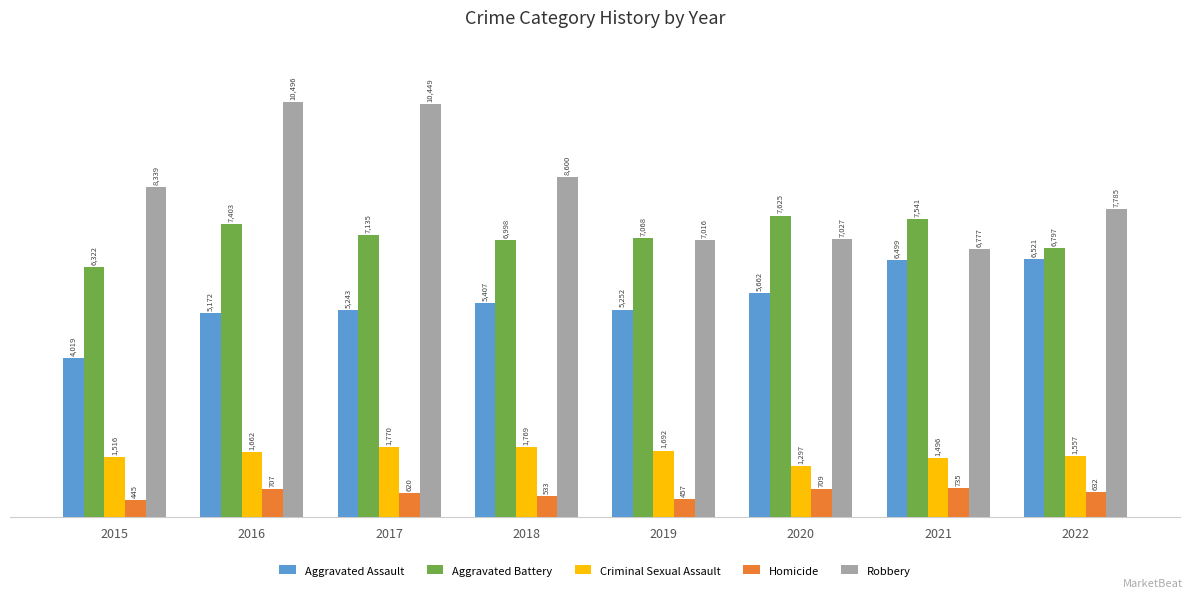

Reading left to right, transcribe all the data shown in this chart.

Aggravated Assault: 4019	5172	5243	5407	5252	5662	6499	6521
Aggravated Battery: 6322	7403	7135	6998	7068	7625	7541	6797
Criminal Sexual Assault: 1516	1662	1770	1769	1692	1297	1496	1557
Homicide: 445	707	620	533	457	709	735	632
Robbery: 8339	10496	10449	8600	7016	7027	6777	7785